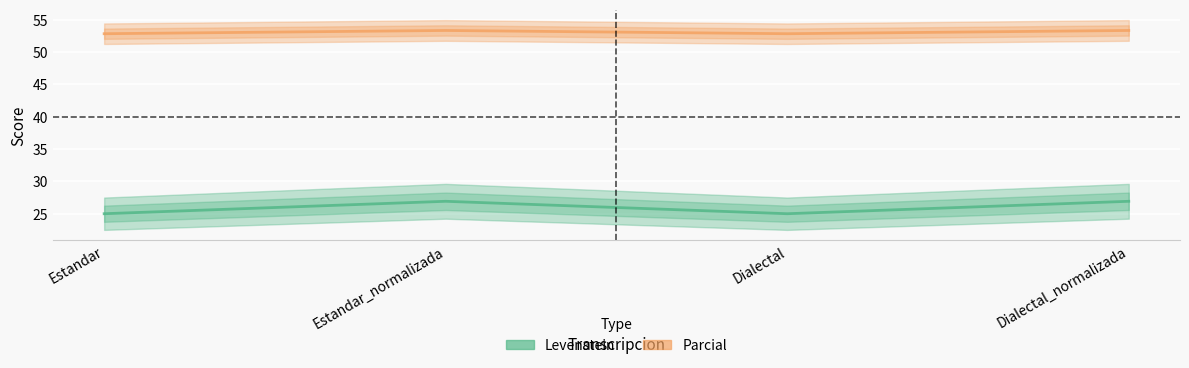

True or false: Parcial and Levenstein intersect in this chart.

False